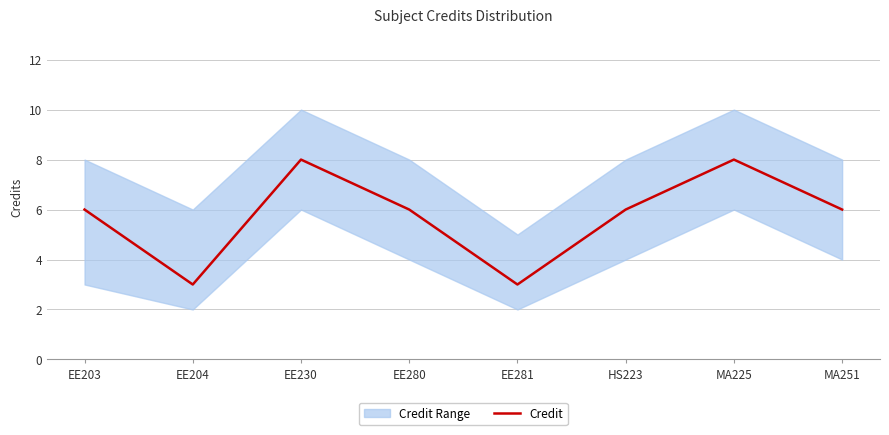

At which category does the data reach its first local valley?

EE204